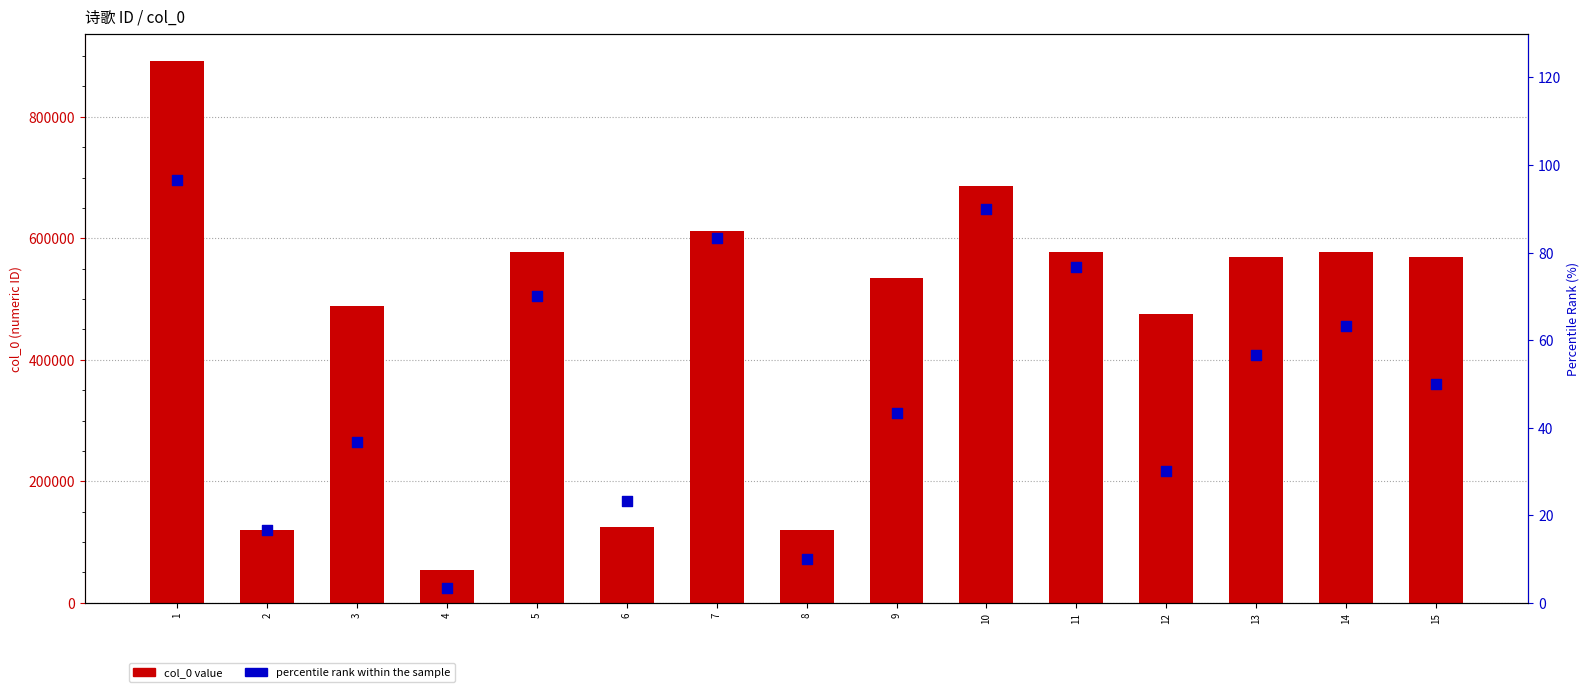

At how many categories does at least one series exceed 76167?

14